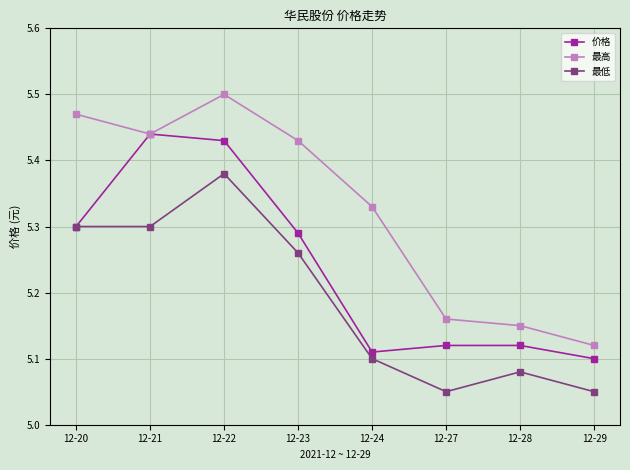

True or false: 最高 and 最低 intersect in this chart.

False